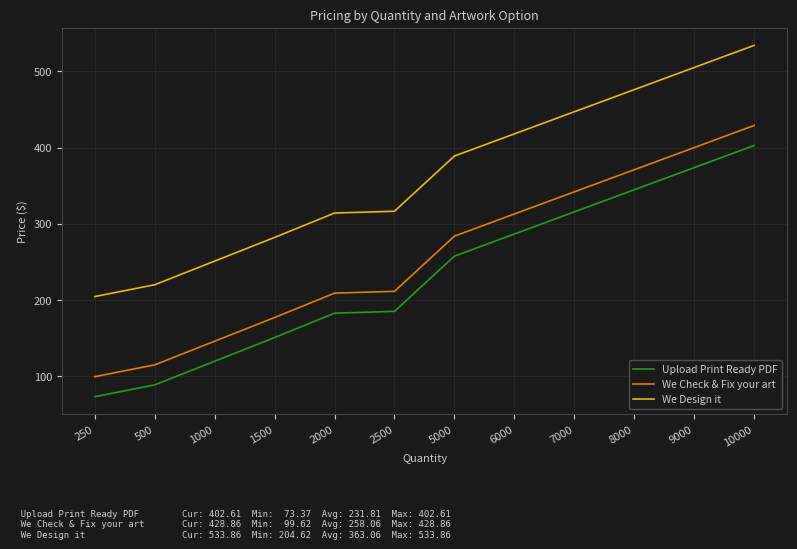

The value of Upload Print Ready PDF at 2000 is 182.9. True or false?

True